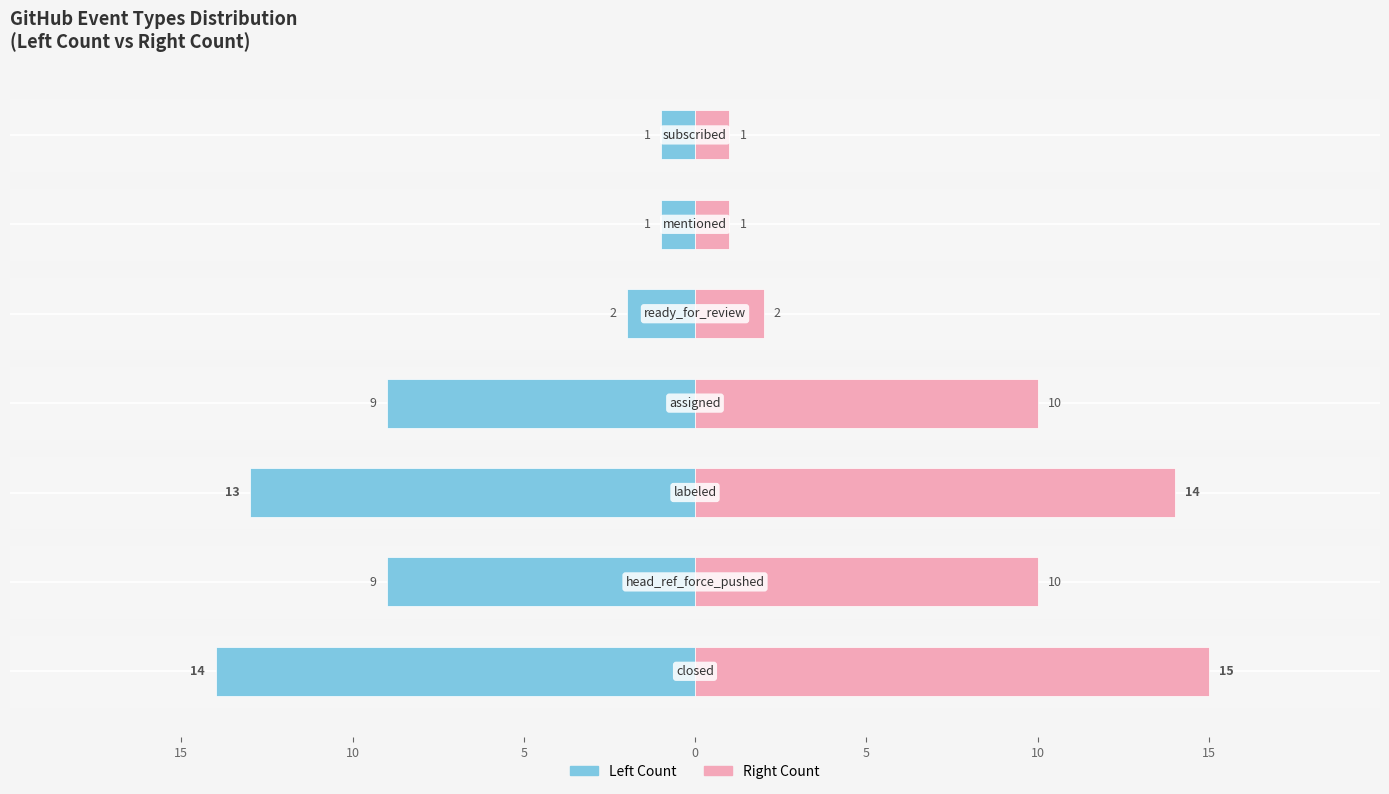

Where is Right Count nearest to the value 8?

10